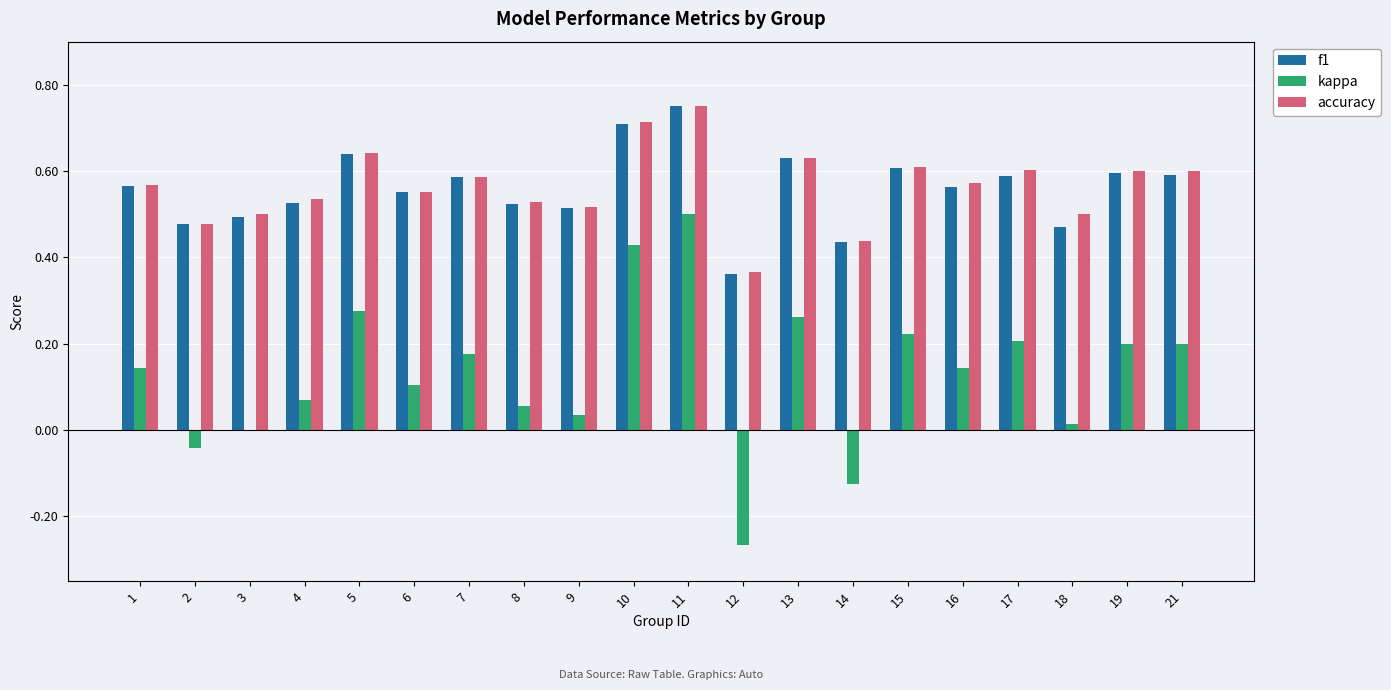

Which category has the highest value across all series?

11